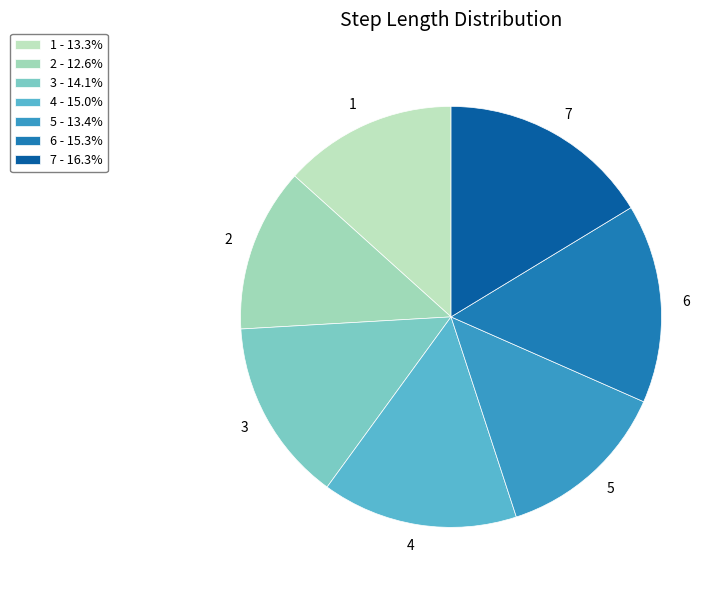

Count the number of slices in the pie.

7